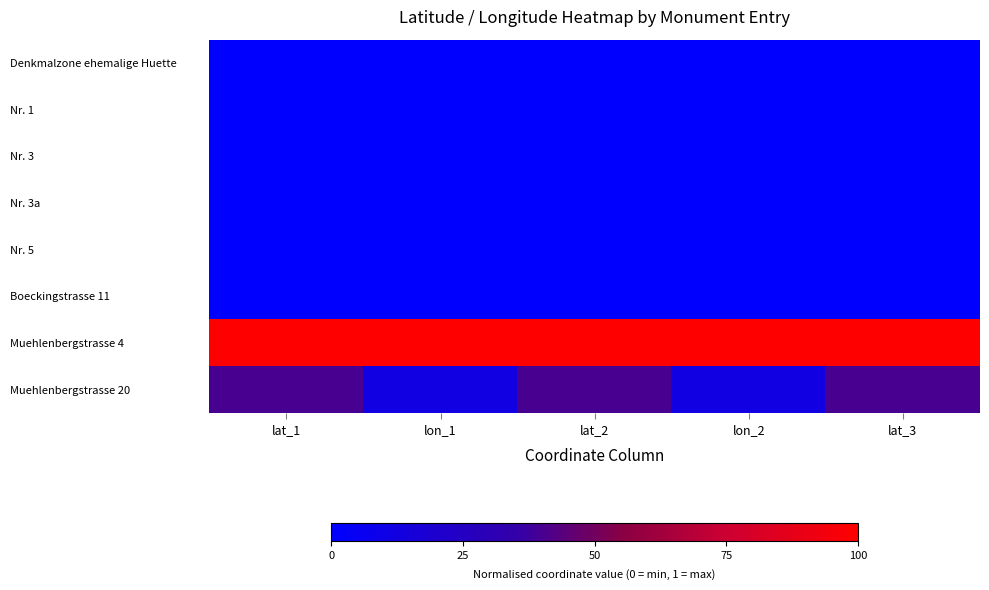

Reading left to right, extract all data points from this chart.

Denkmalzone ehemalige Huette: lat_1=0.0	lon_1=0.0	lat_2=0.0	lon_2=0.0	lat_3=0.0
Nr. 1: lat_1=0.0	lon_1=0.0	lat_2=0.0	lon_2=0.0	lat_3=0.0
Nr. 3: lat_1=0.0	lon_1=0.0	lat_2=0.0	lon_2=0.0	lat_3=0.0
Nr. 3a: lat_1=0.0	lon_1=0.0	lat_2=0.0	lon_2=0.0	lat_3=0.0
Nr. 5: lat_1=0.0	lon_1=0.0	lat_2=0.0	lon_2=0.0	lat_3=0.0
Boeckingstrasse 11: lat_1=0.0	lon_1=0.0	lat_2=0.0	lon_2=0.0	lat_3=0.0
Muehlenbergstrasse 4: lat_1=1.0	lon_1=1.0	lat_2=1.0	lon_2=1.0	lat_3=1.0
Muehlenbergstrasse 20: lat_1=0.4	lon_1=0.1	lat_2=0.4	lon_2=0.1	lat_3=0.4